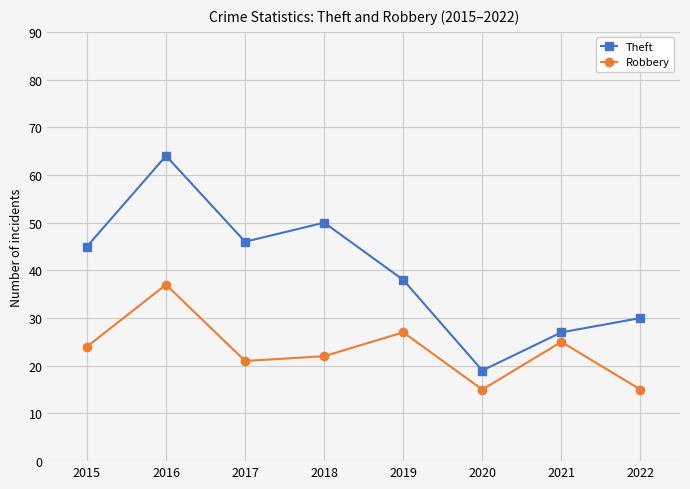

True or false: Robbery and Theft cross at least once.

False